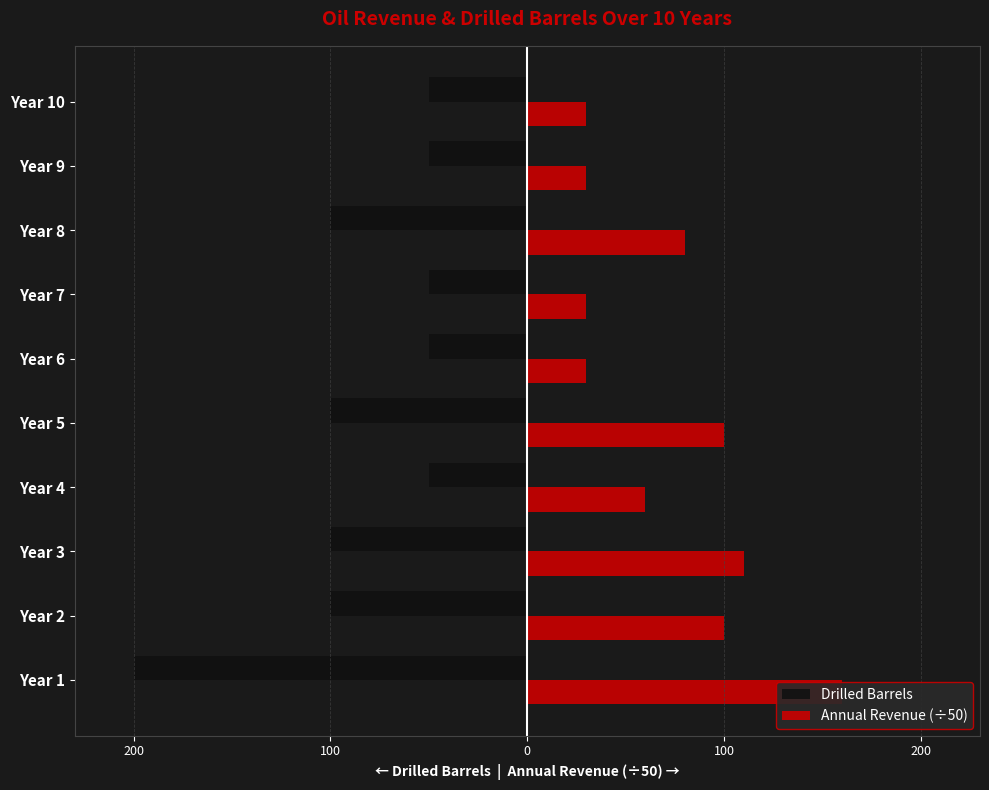

How many data points in Annual Revenue (÷50) are less than 80?

5